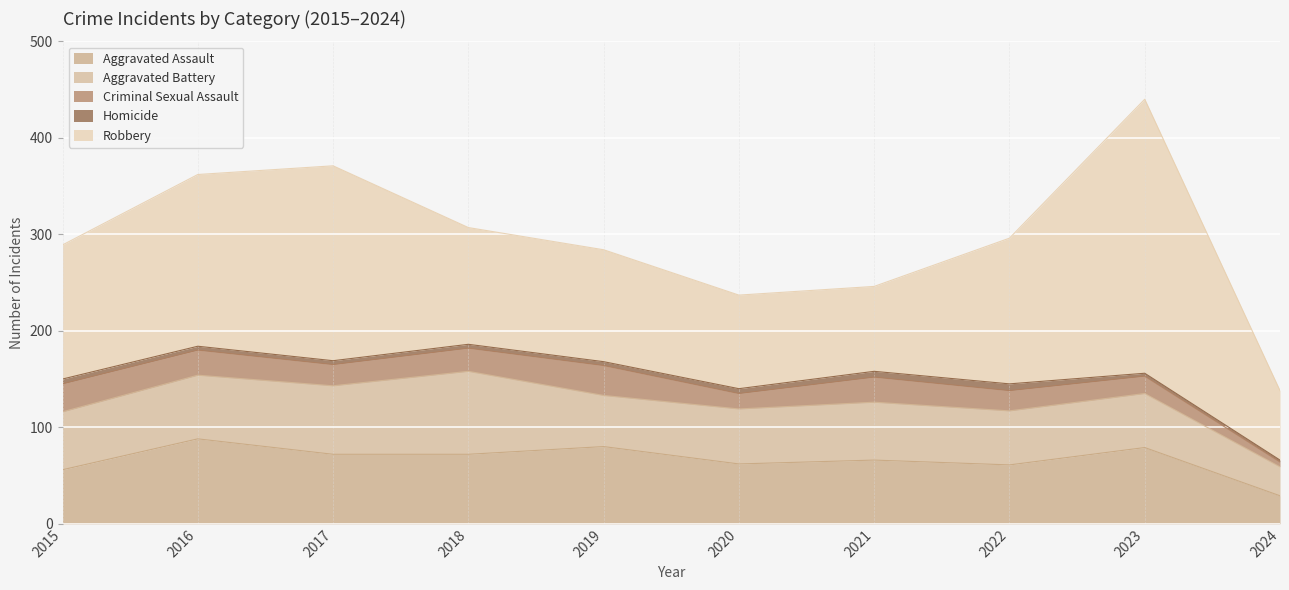

Reading right to left, list all the values displayed in this chart.

Aggravated Assault: 29	79	61	66	62	80	72	72	88	56
Aggravated Battery: 30	56	56	60	57	53	86	71	66	60
Criminal Sexual Assault: 5	18	21	26	16	31	24	22	26	29
Homicide: 2	3	7	6	5	4	4	4	4	5
Robbery: 72	284	151	88	97	116	121	202	178	139